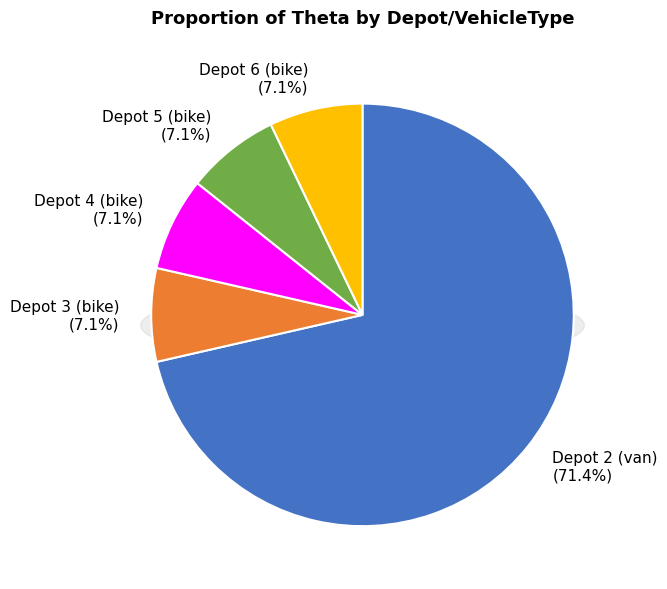

Is it true that Depot 4 (bike) is 1% of the pie?

False